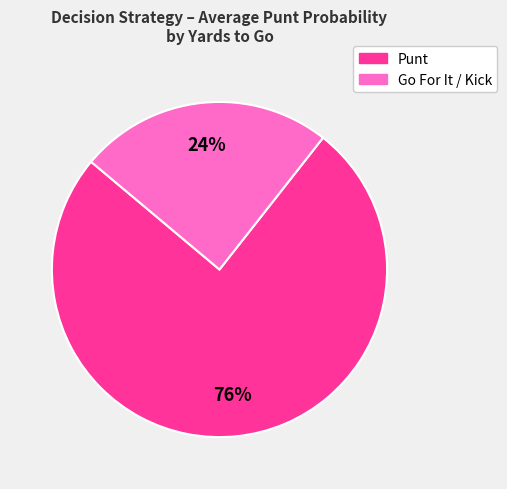

Is there any slice that represents more than half of the pie?

Yes